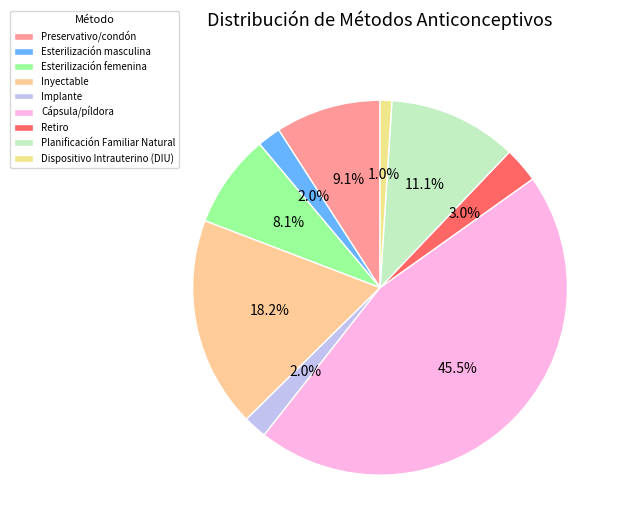

Is there any slice that represents more than half of the pie?

No